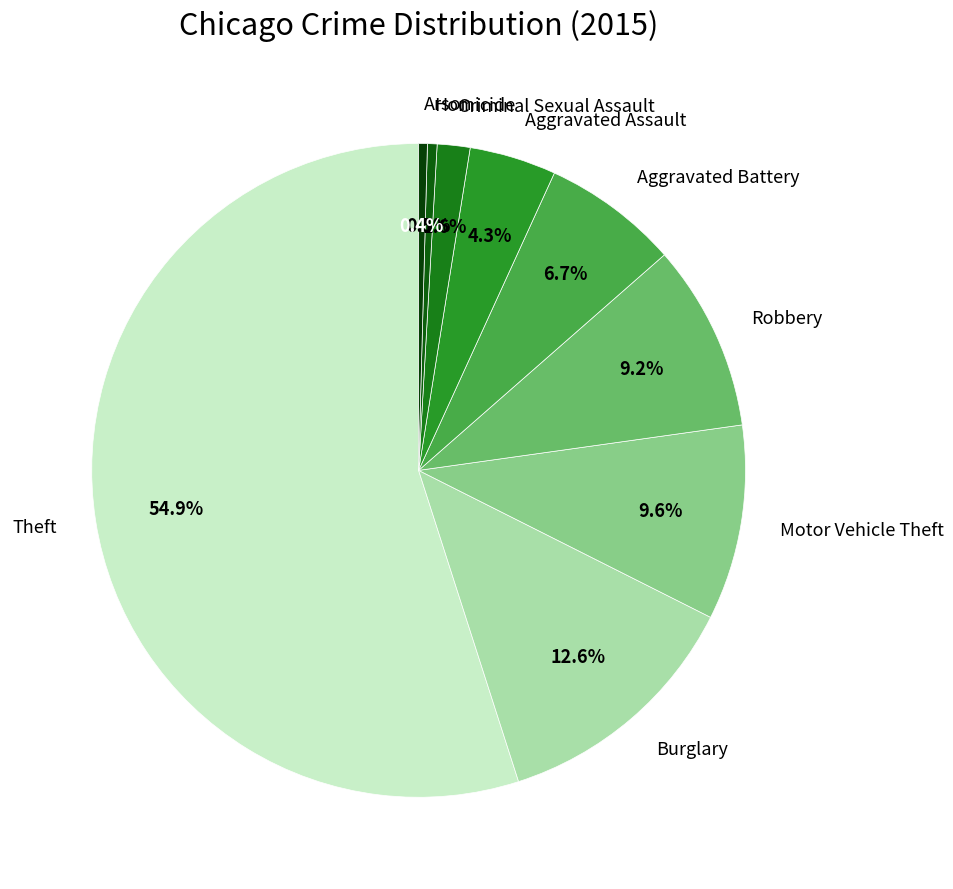

Is it true that Criminal Sexual Assault is 13% of the pie?

False